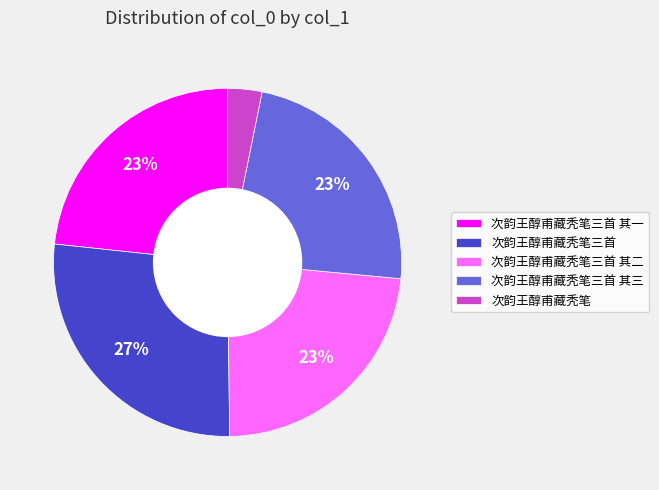

Is there a majority slice in this chart?

No